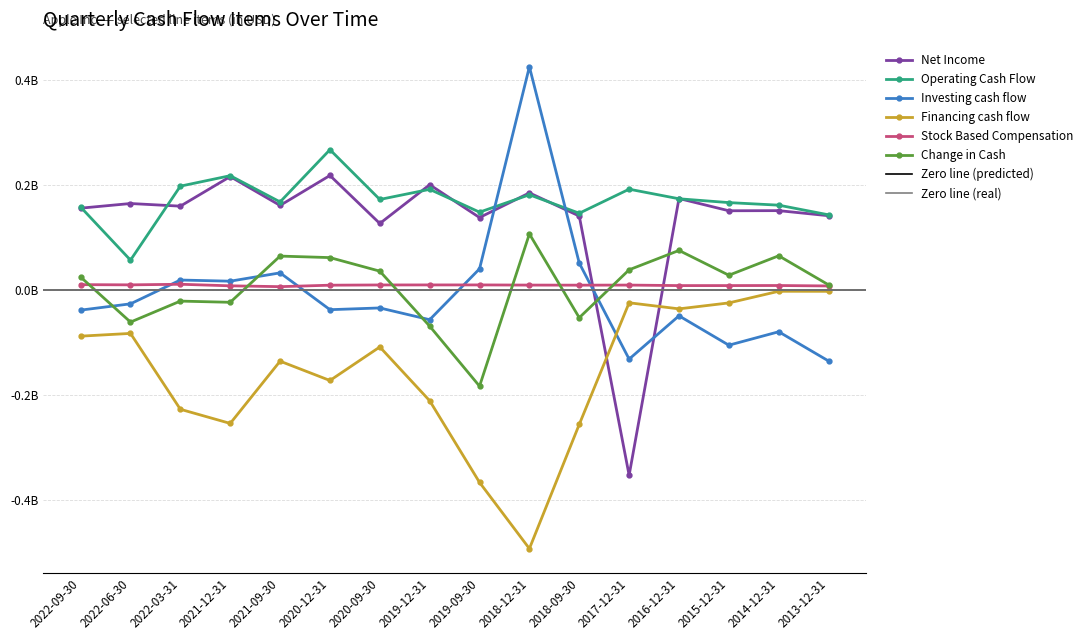

Which series has the largest range (max minus min)?

Net Income